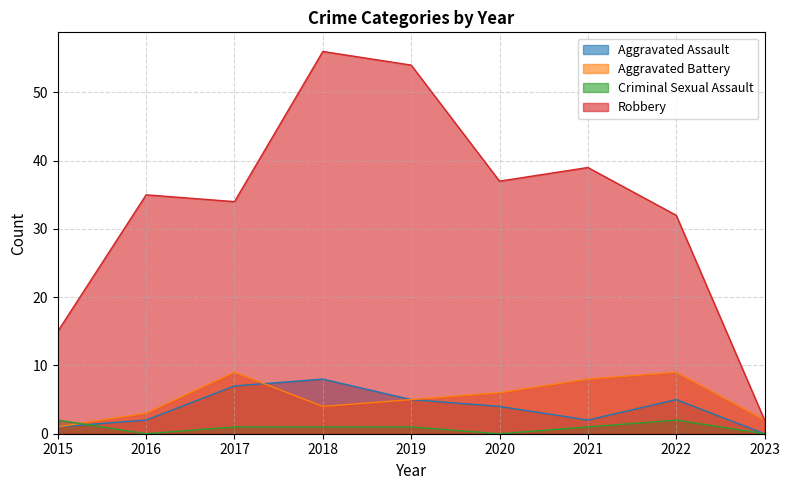

Which series has the widest spread of values?

Robbery